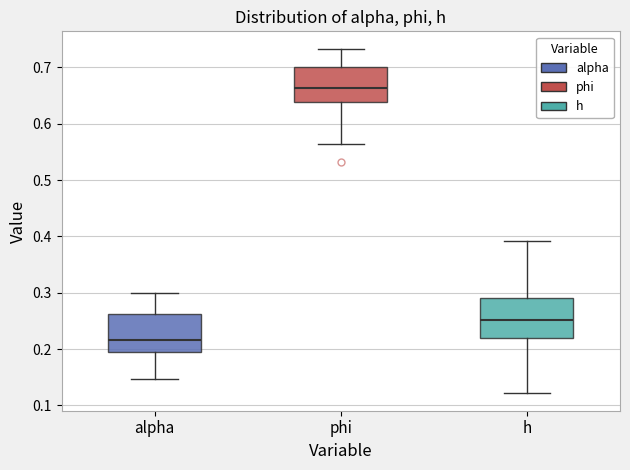

Reading left to right, transcribe this box plot: for each box, give where its median line is, the range the box spans, and where its two whiskers end, as read against the y-axis. The values are not printed on the chart, so give them approximately, as read against the axis.

alpha: median 0.22, box 0.20 to 0.26, whiskers 0.15 to 0.30
phi: median 0.66, box 0.64 to 0.70, whiskers 0.56 to 0.73
h: median 0.25, box 0.22 to 0.29, whiskers 0.12 to 0.39